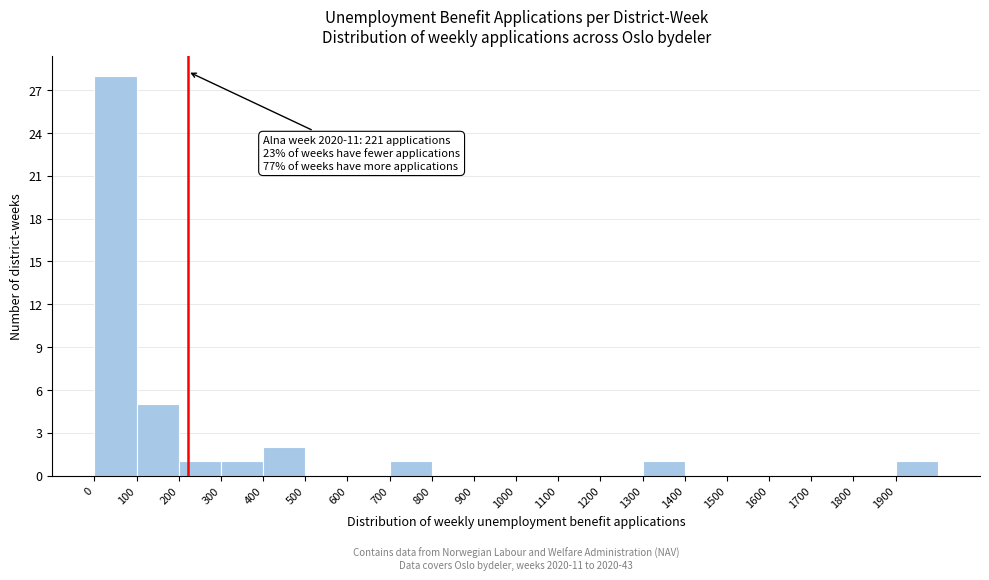

Over which range of the x-axis is the bar tallest?

0 to 100